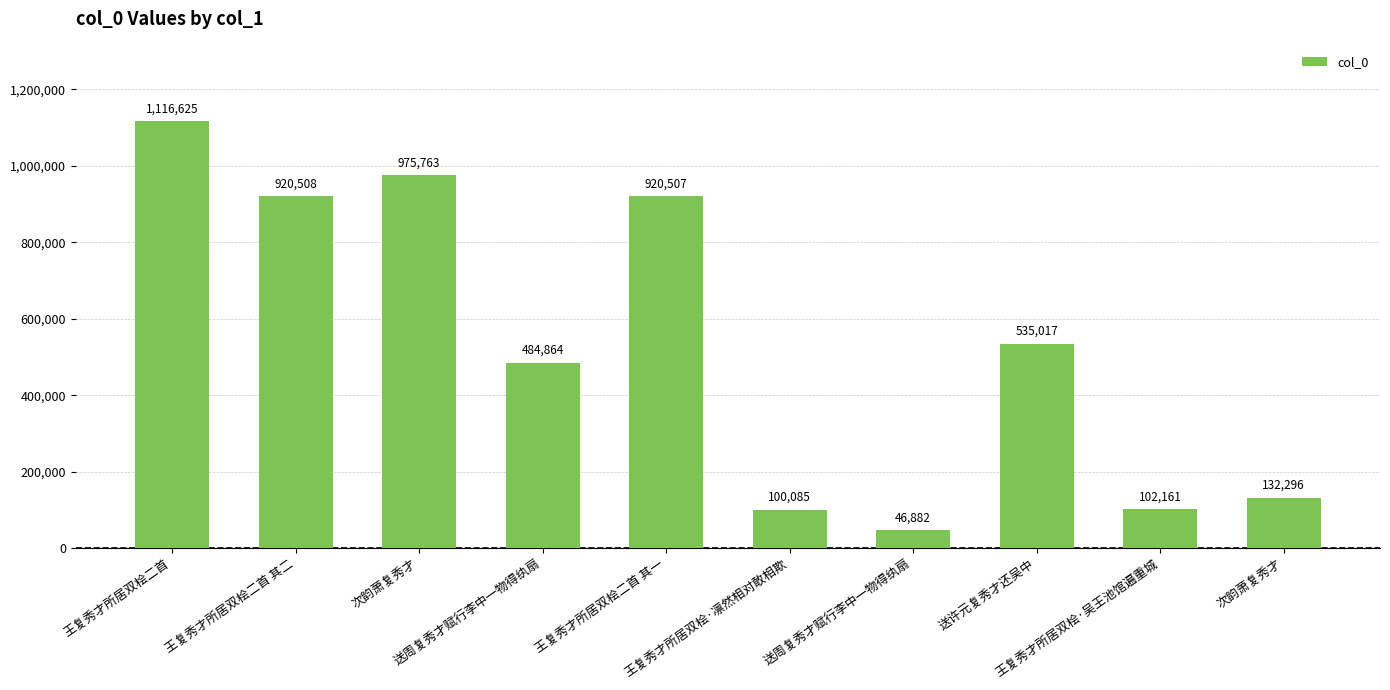

Rank the categories by value from highest to lowest.

王复秀才所居双桧二首, 次韵萧复秀才, 王复秀才所居双桧二首 其二, 王复秀才所居双桧二首 其一, 送许元复秀才还吴中, 送周复秀才赋行李中一物得纨扇, 次韵萧复秀才, 王复秀才所居双桧·吴王池馆遍重城, 王复秀才所居双桧·凛然相对敢相欺, 送周复秀才赋行李中一物得纨扇